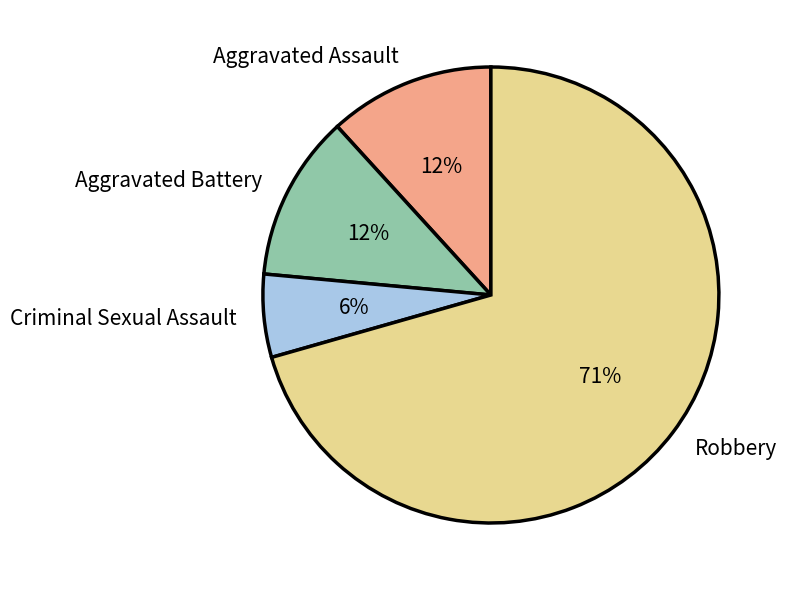

Between Aggravated Battery and Robbery, which is larger?

Robbery